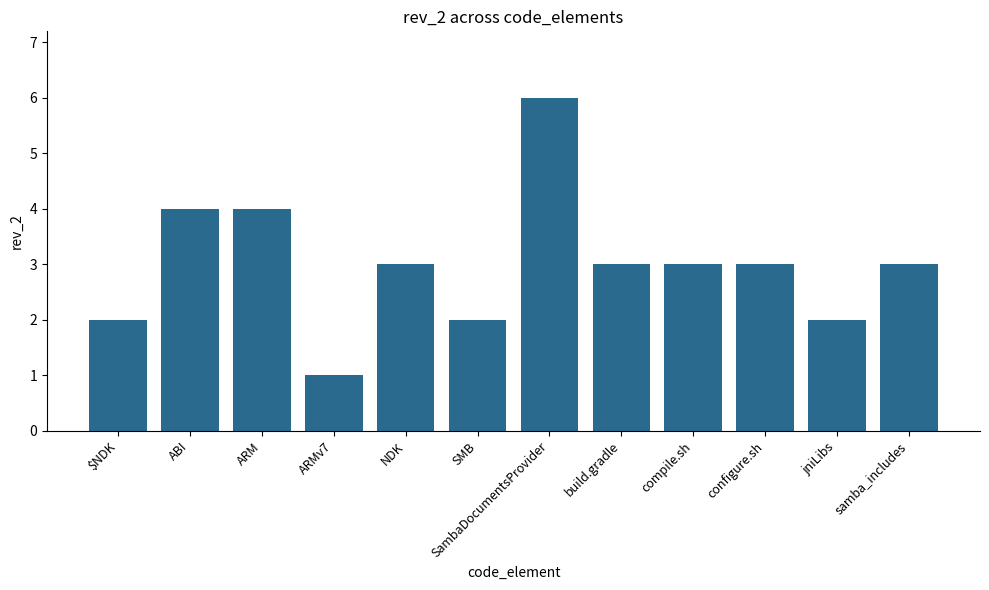

How many categories are shown in the chart?

12